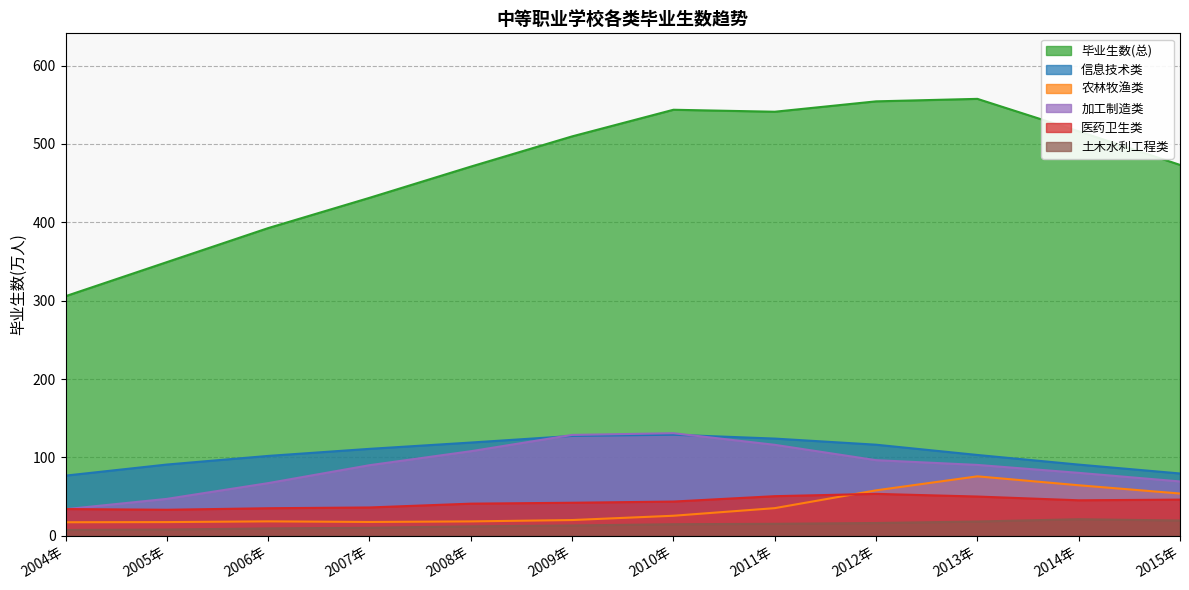

Between 2014年 and 2013年, which is larger?

2013年